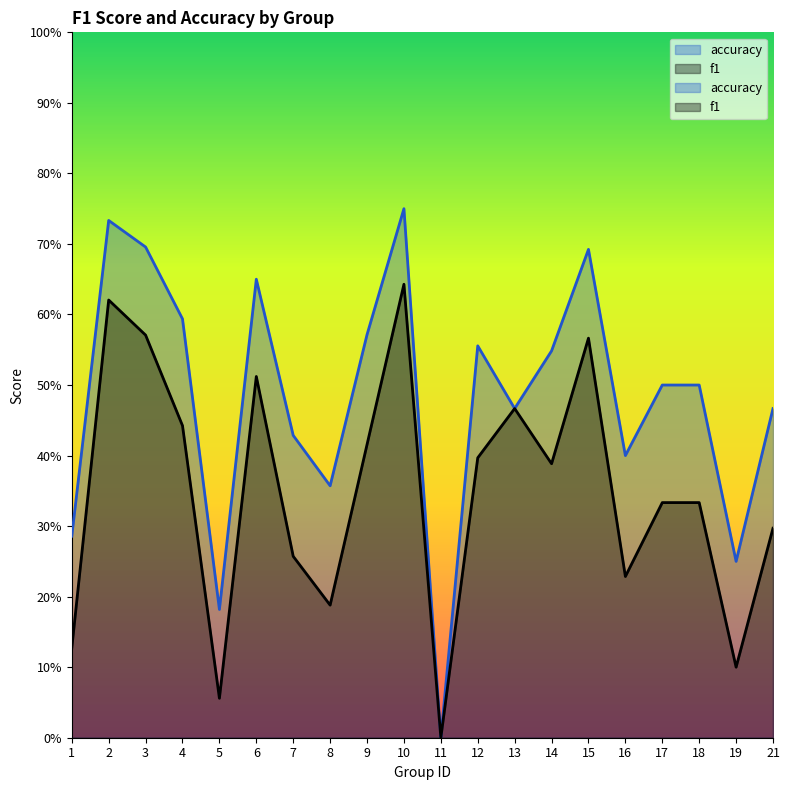

How many lines are shown in the chart?

2